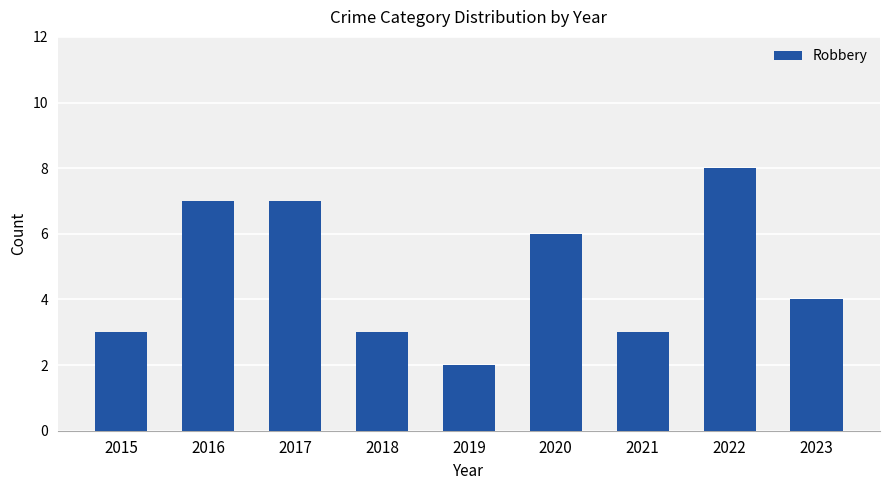

Which has a higher value, 2015 or 2019?

2015